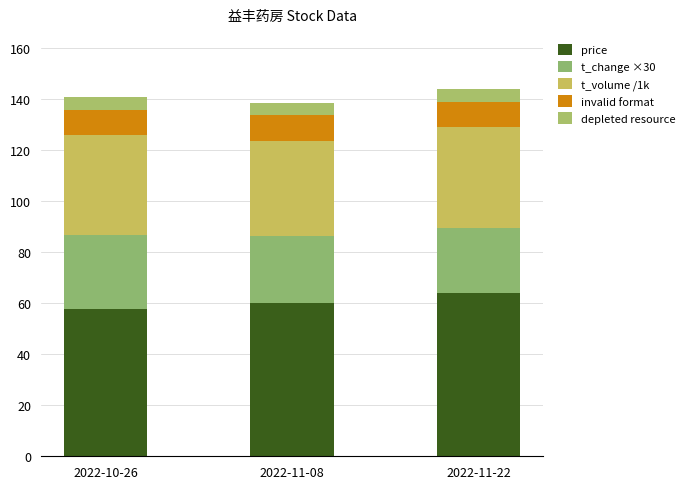

Is it true that t_volume /1k equals 23.4 at 2022-10-26?

False